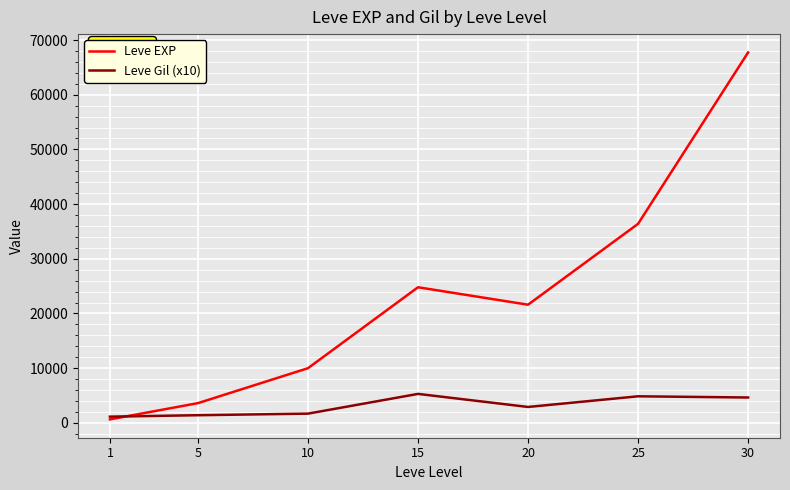

List the series in order of their overall mean, highest first.

Leve EXP, Leve Gil (x10)